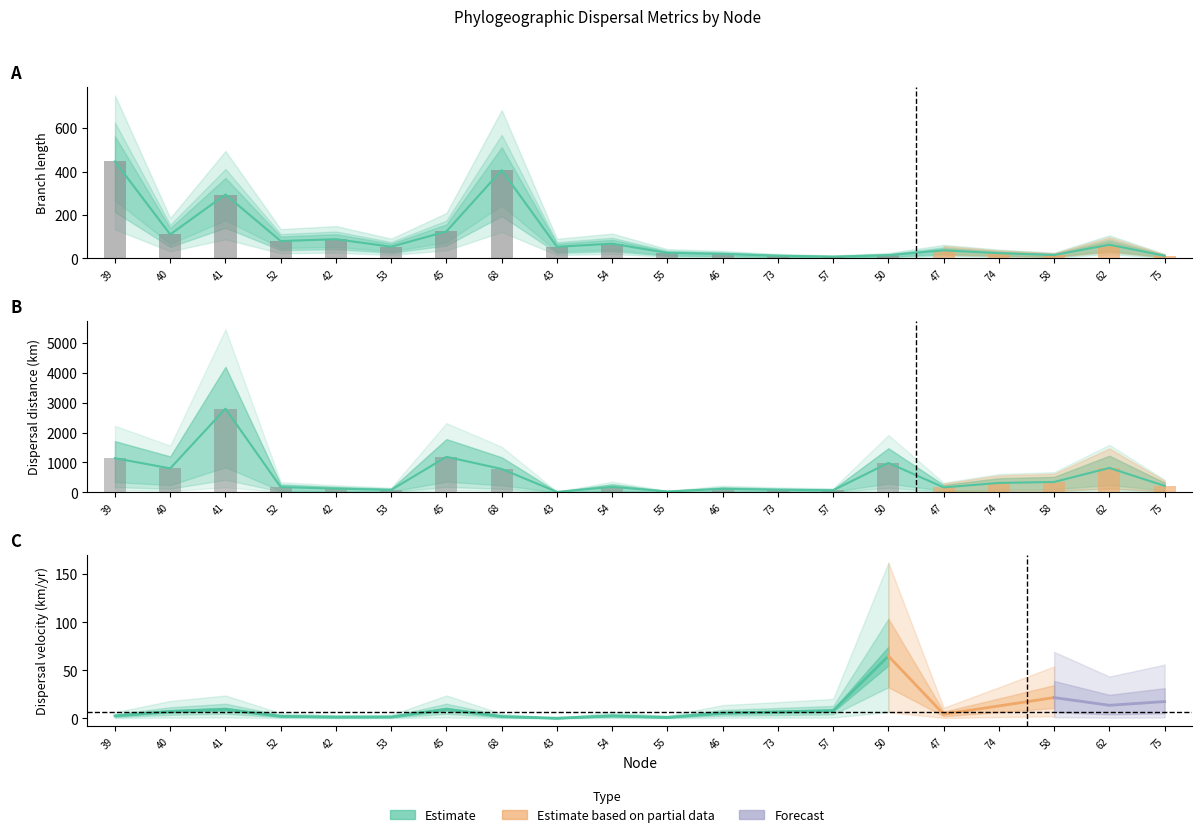

How many groups of bars are there?

20